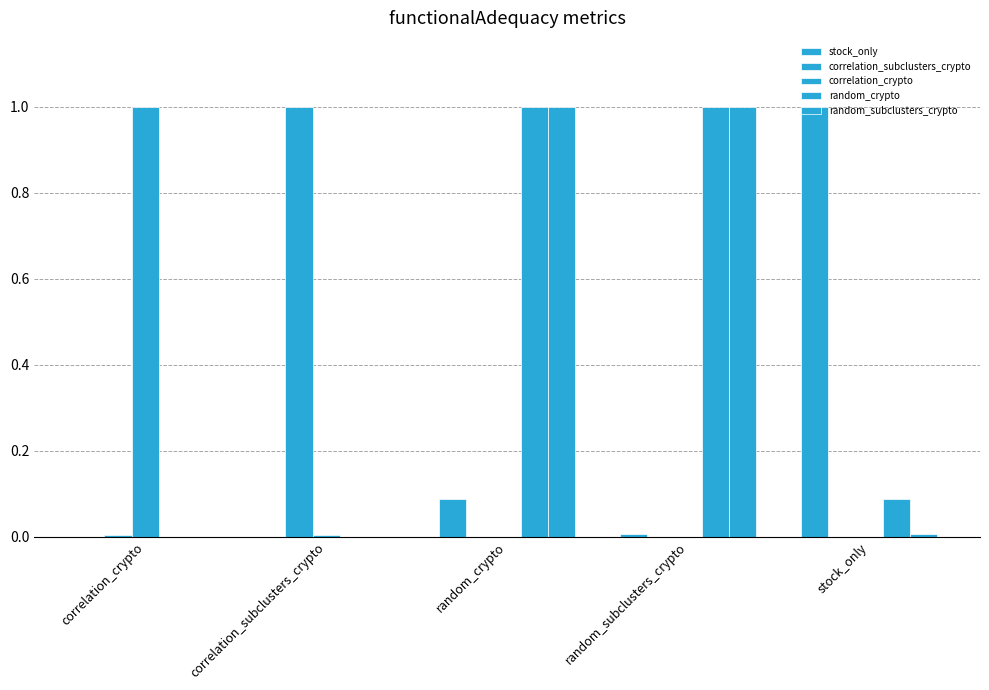

How many distinct data groups are displayed?

5